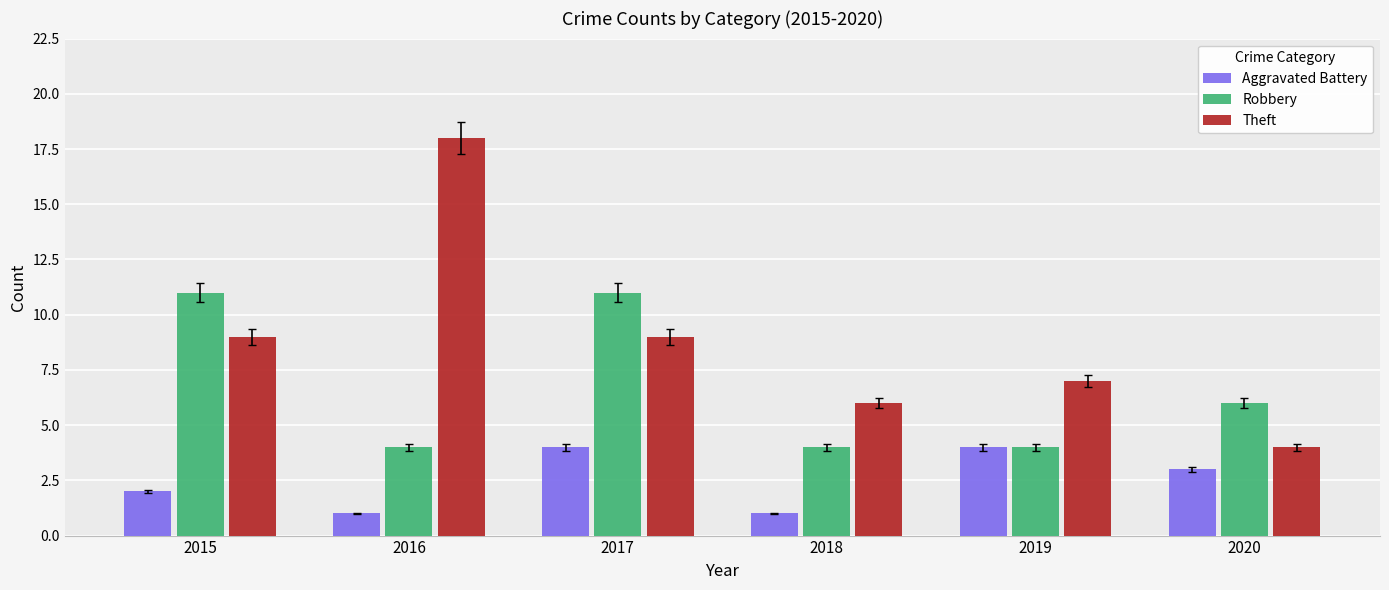

Is it true that Aggravated Battery equals 6 at 2017?

False